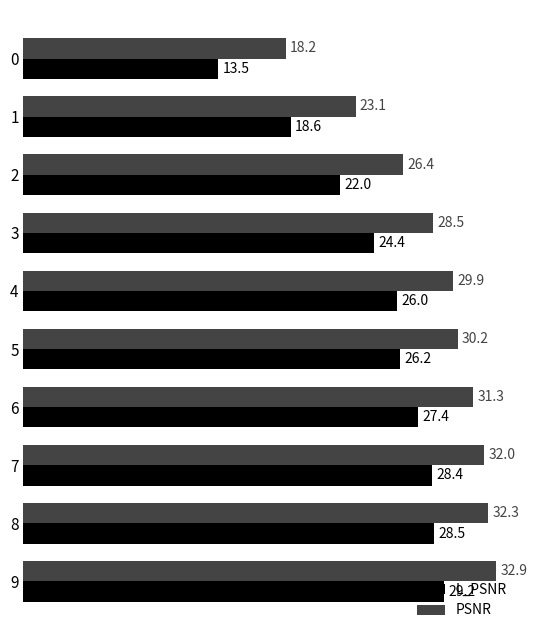

Which series has the largest total across all categories?

PSNR